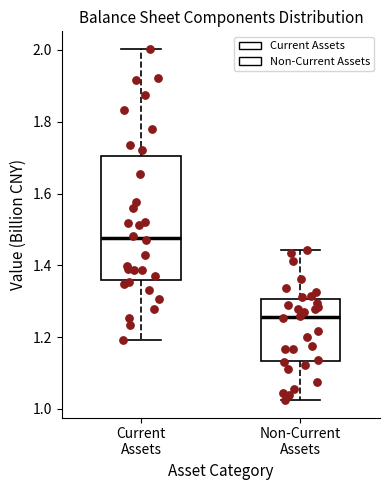

Which box has the lowest median line?

Non-Current Assets